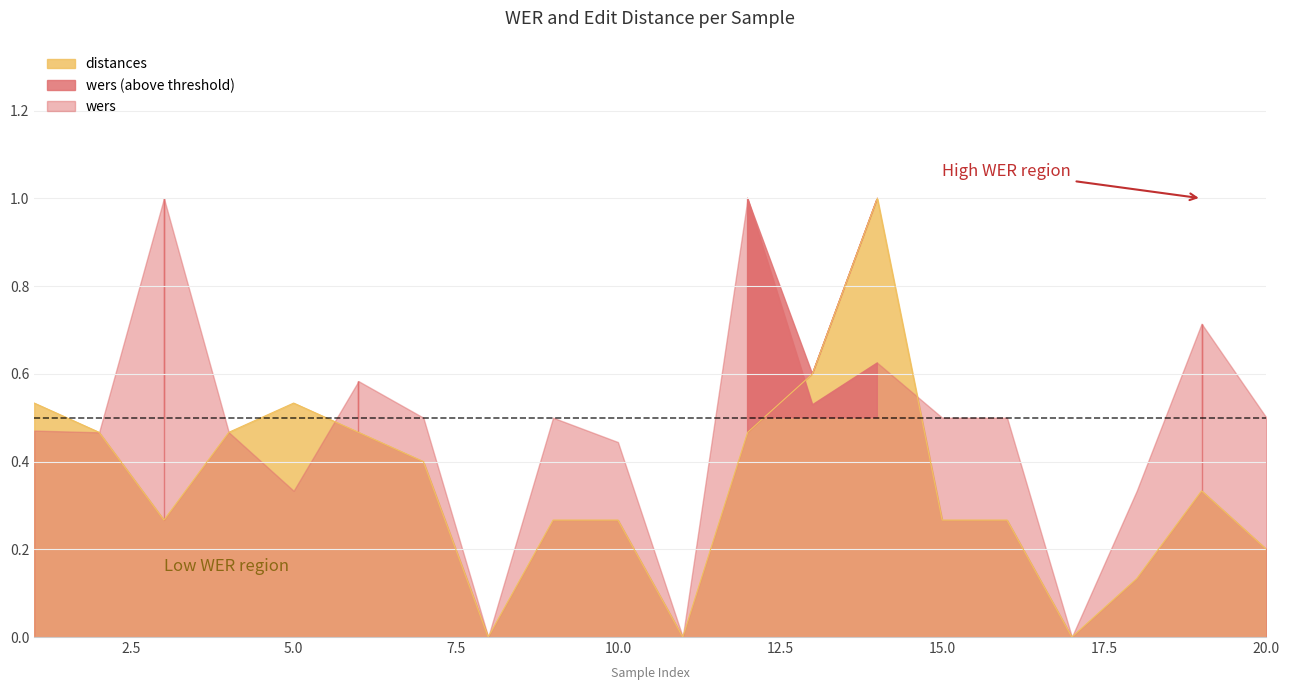

Does the chart display data point markers on the line(s)?

No